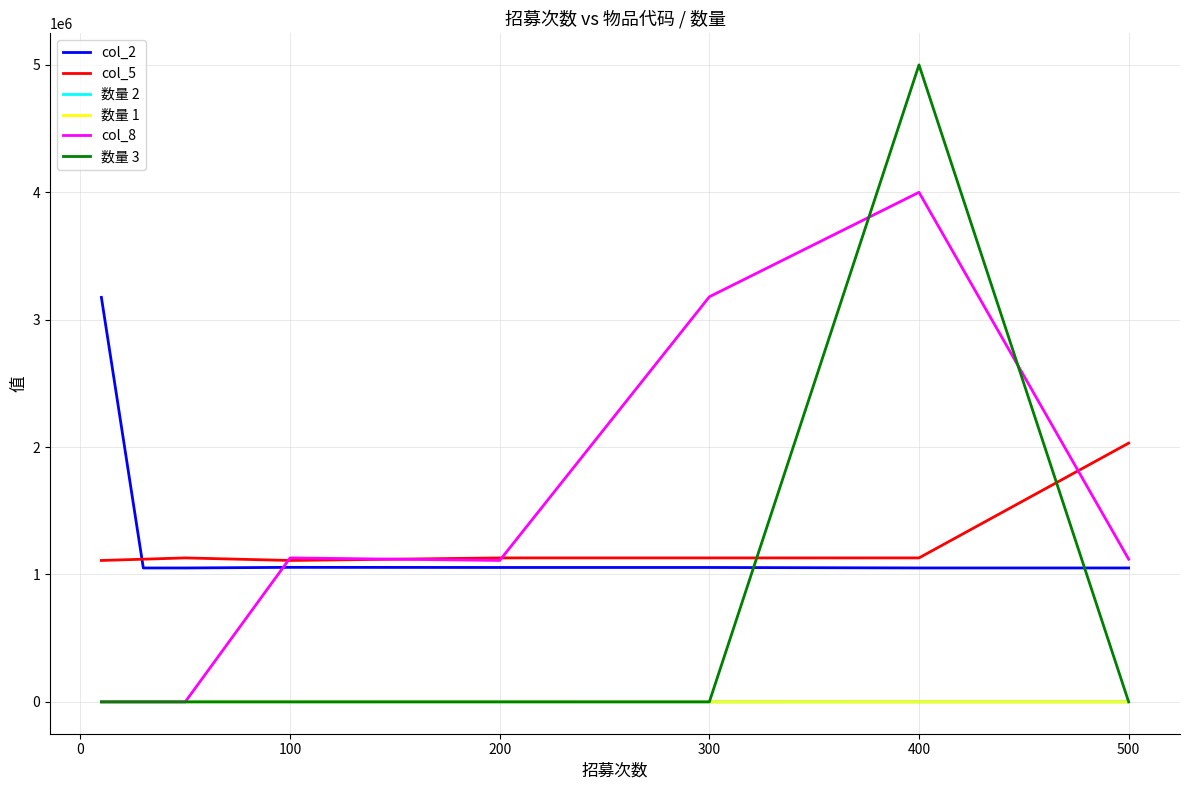

Which series has the widest spread of values?

数量 3